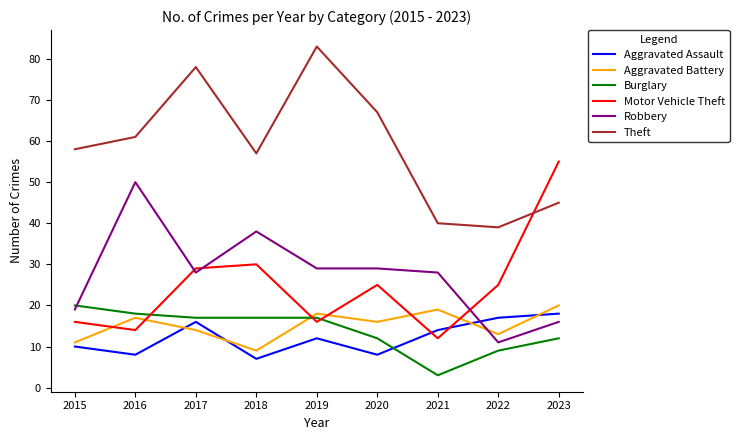

Reading left to right, extract all data points from this chart.

Aggravated Assault: 10	8	16	7	12	8	14	17	18
Aggravated Battery: 11	17	14	9	18	16	19	13	20
Burglary: 20	18	17	17	17	12	3	9	12
Motor Vehicle Theft: 16	14	29	30	16	25	12	25	55
Robbery: 19	50	28	38	29	29	28	11	16
Theft: 58	61	78	57	83	67	40	39	45